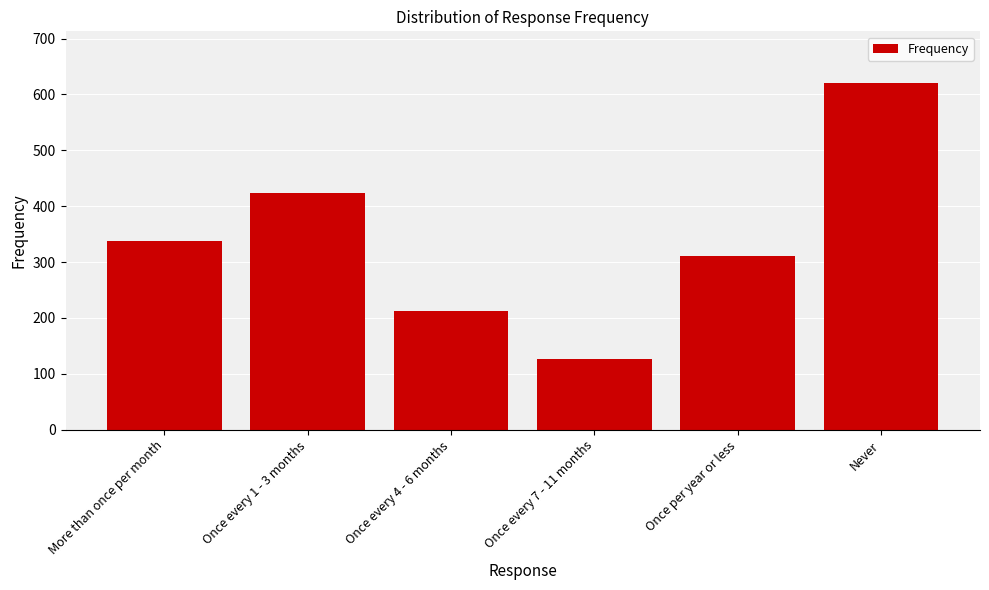

What is the minimum value shown in the chart?

127